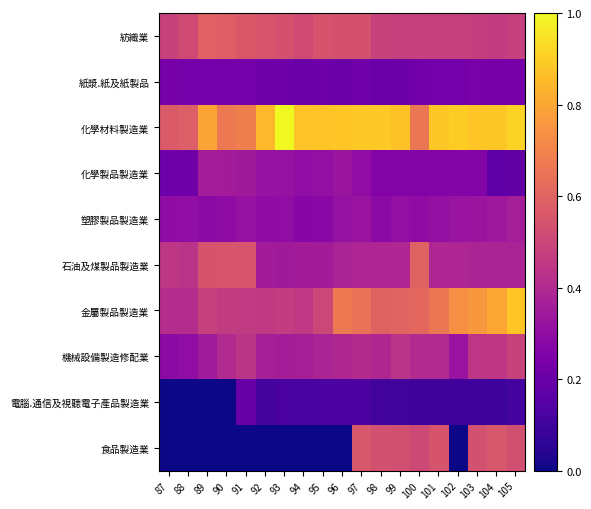

Which label corresponds to the smallest value in the chart?

87